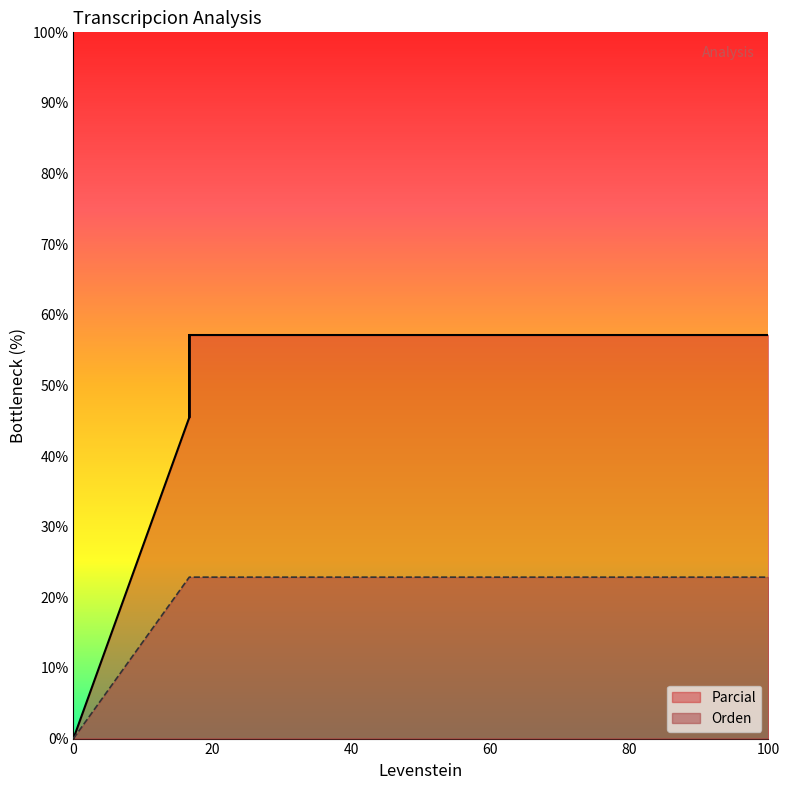

How many values in the Parcial series are below 57?

2